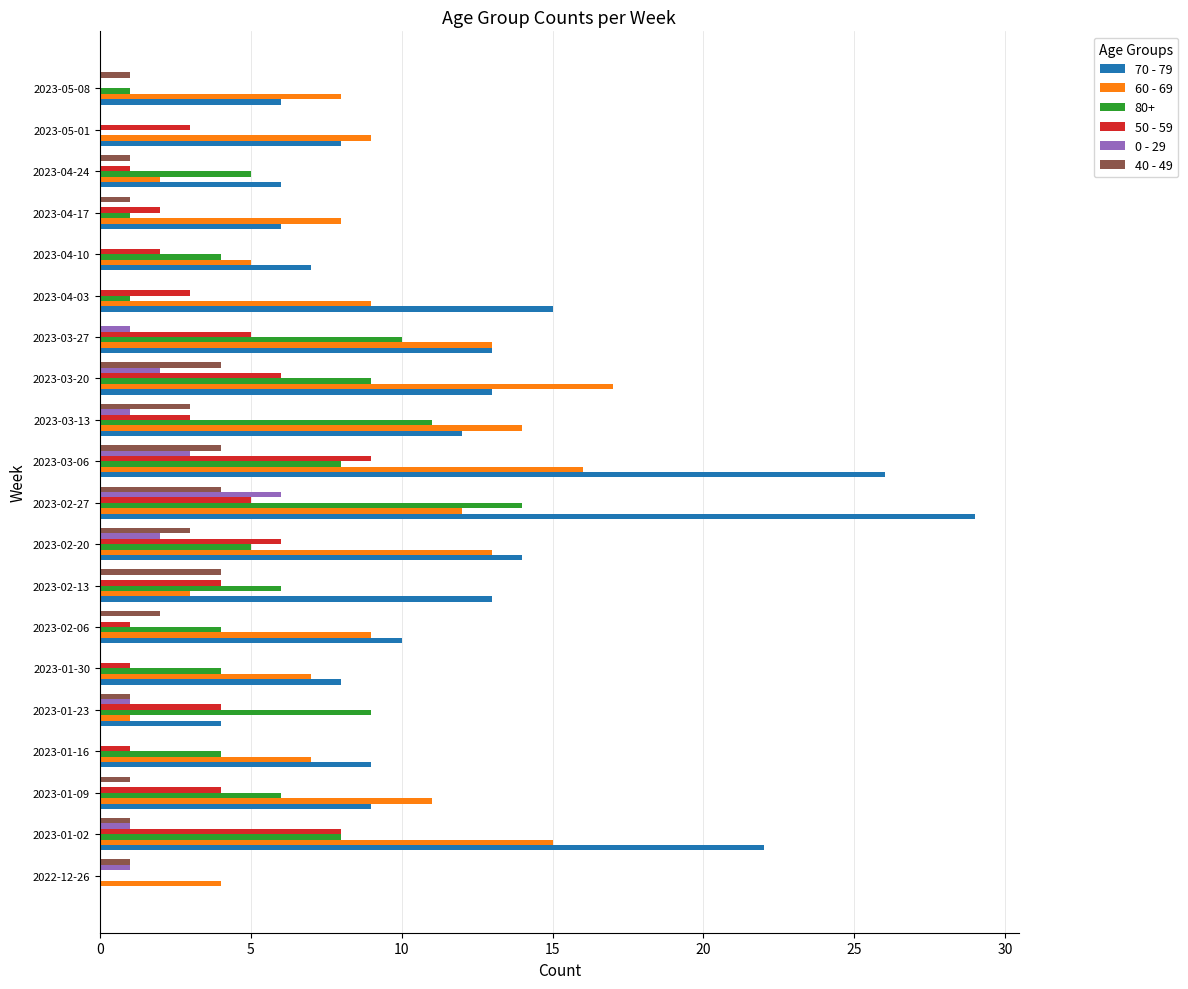

What is the greatest value displayed?

29